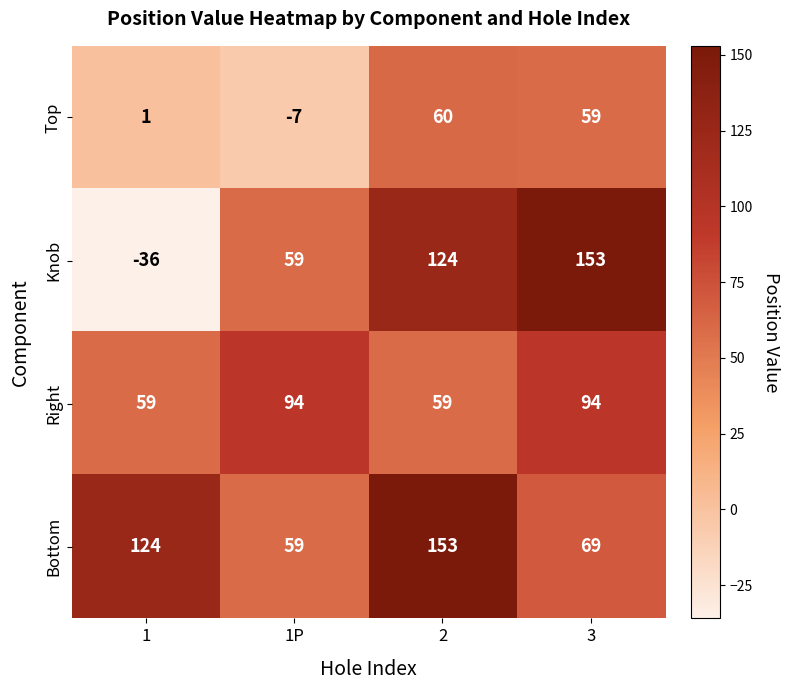

The Right series shows 51 at 1P. True or false?

False